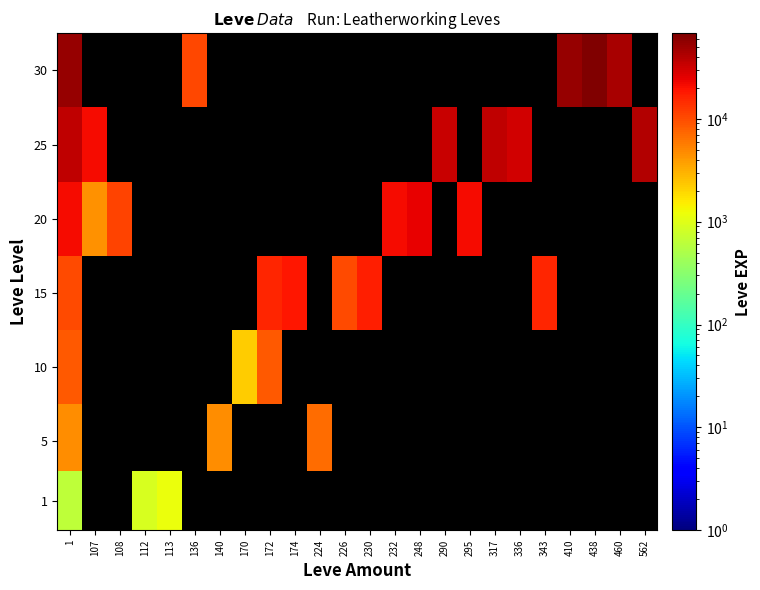

What is the spread (max minus min) of values at 112?

900